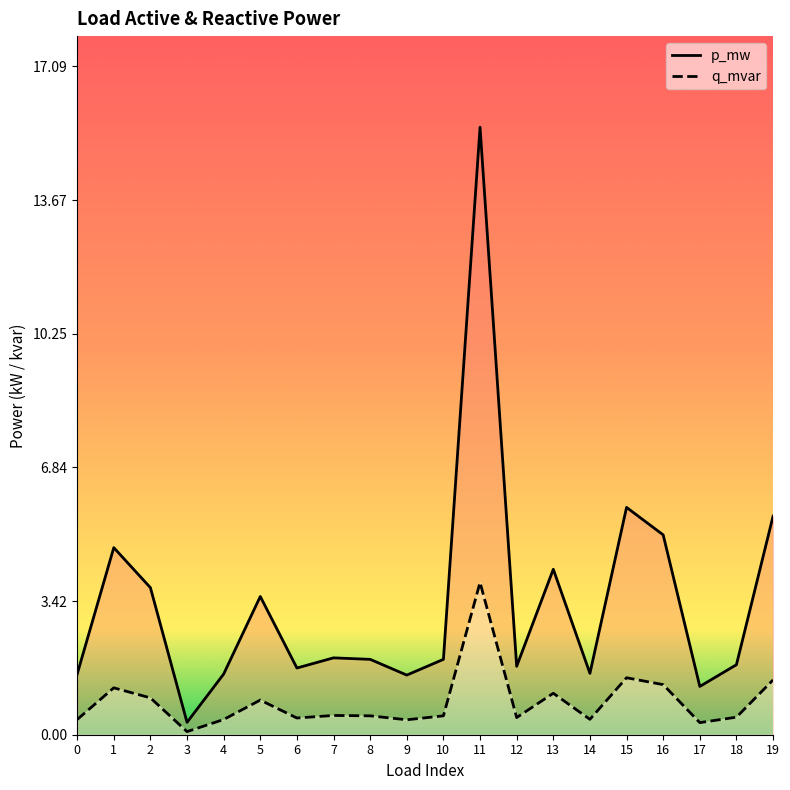

Which category has the highest value in the q_mvar series?

11